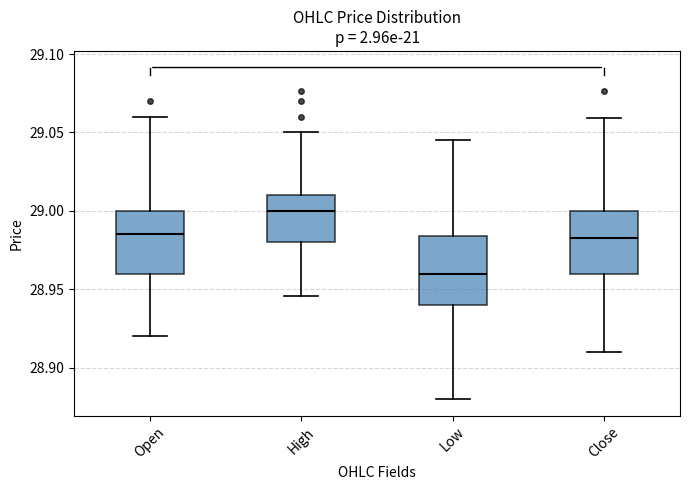

Which box has the highest median line?

High